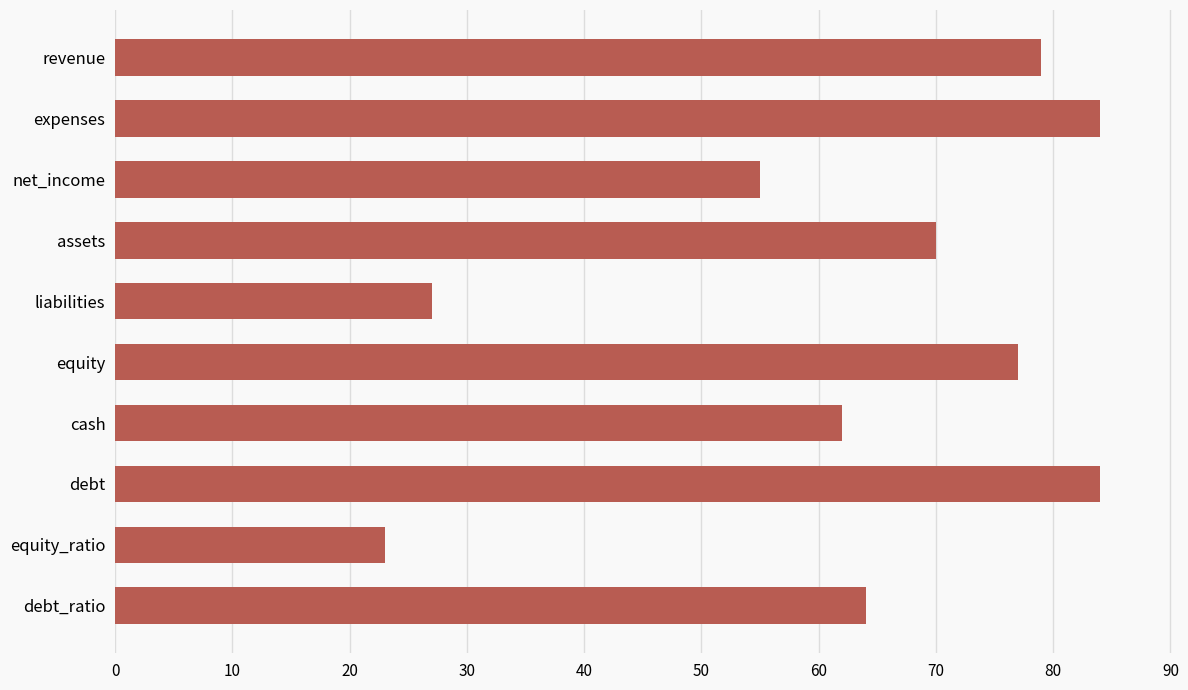

What is the change in value from assets to cash?

-8